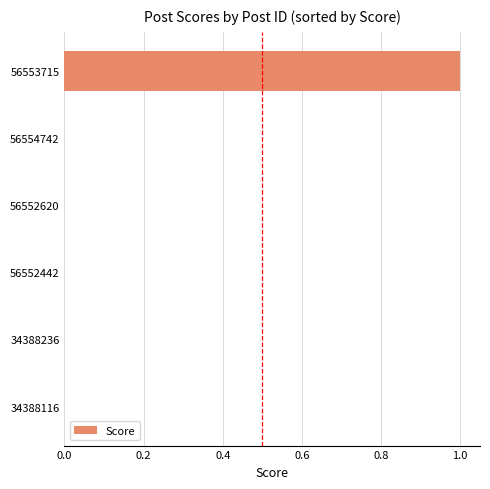

Count the values in the range 0 to 1.

6